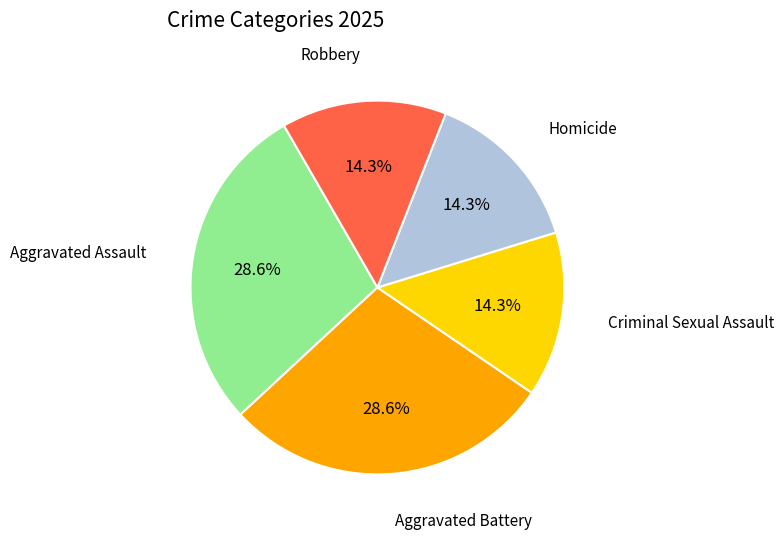

Is the sum of Homicide and Aggravated Assault greater than half?

No